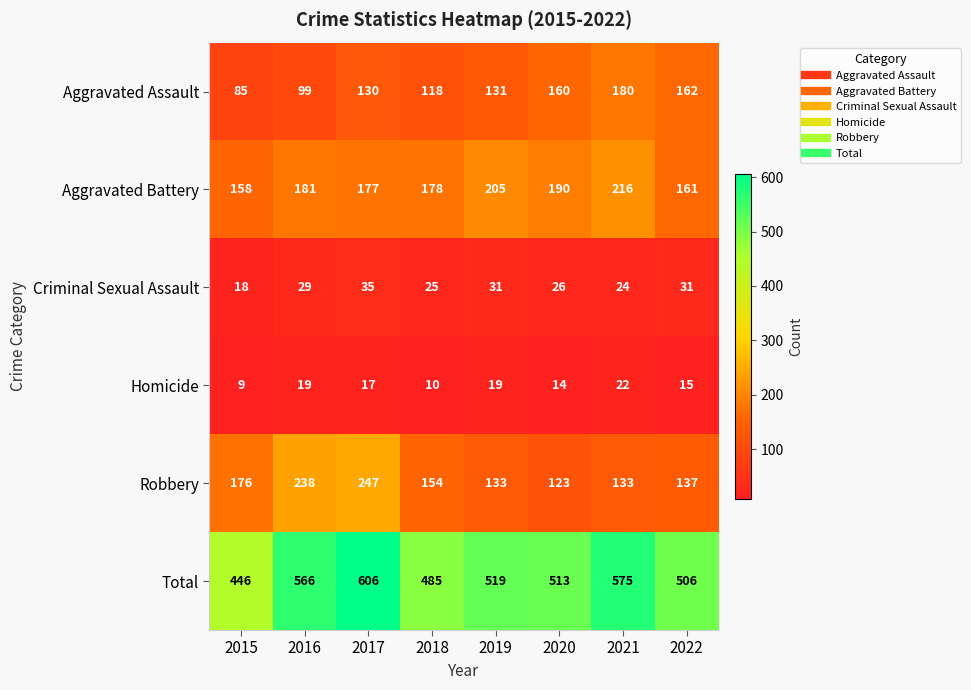

How many series are shown in this chart?

6